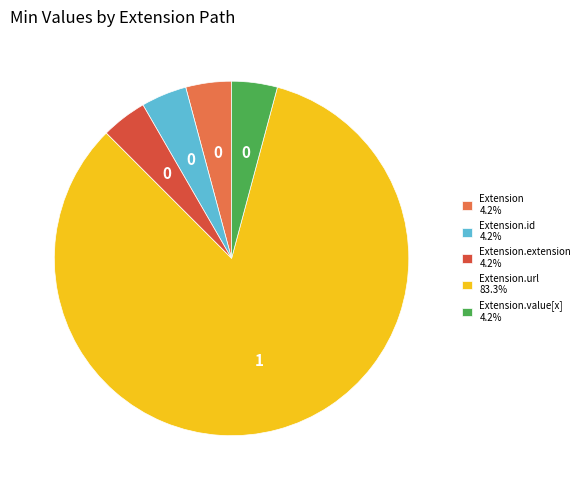

Approximately how many times larger is the value at Extension.extension 4.2% compared to Extension.id 4.2%?

1.0